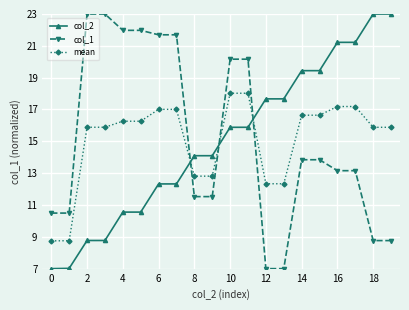

At how many categories does at least one series exceed 19?

14